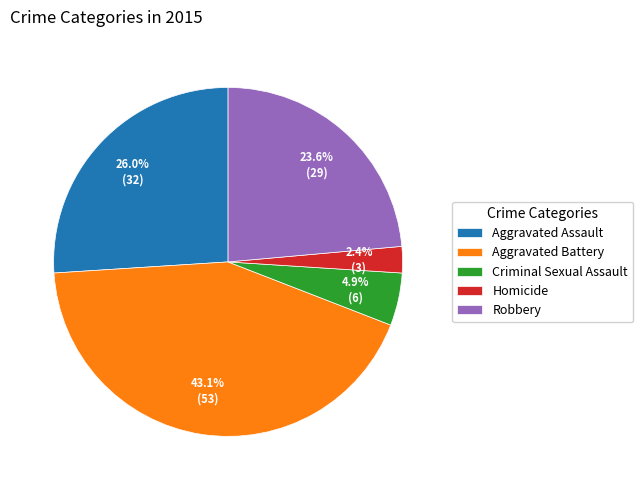

The Criminal Sexual Assault slice represents 5% of the pie. True or false?

True